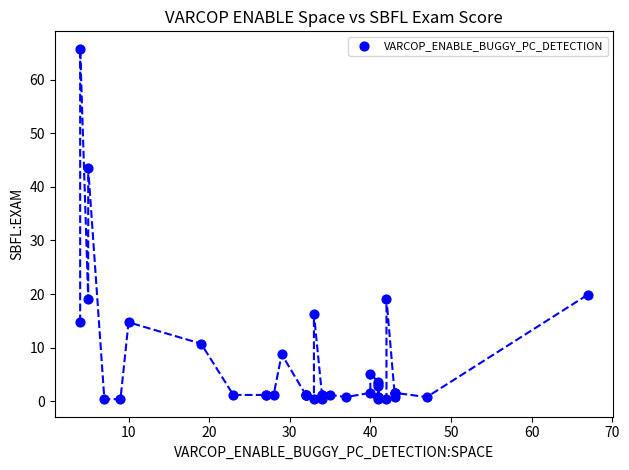

What Y value in the scatter plot is closest to 33?

43.4